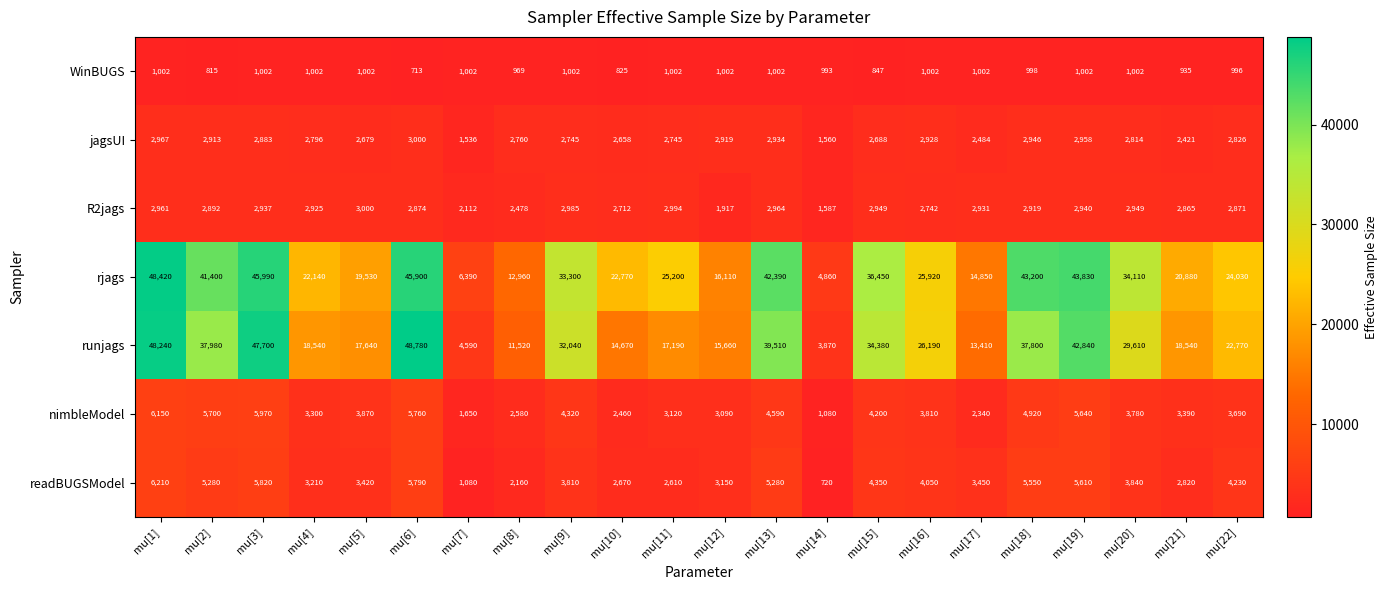

Which series changed the most between mu[16] and mu[19]?

rjags